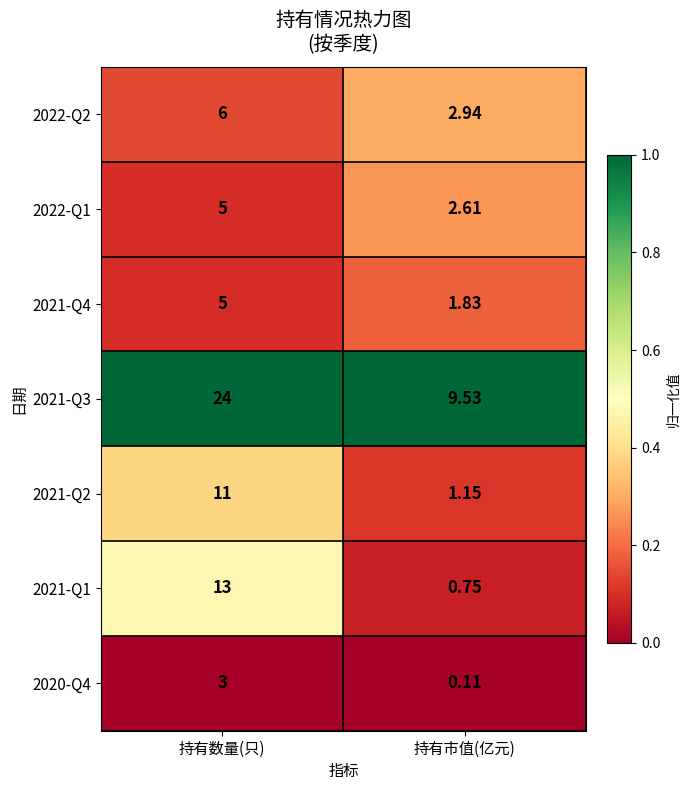

Is the value of 2021-Q2 at 持有市值(亿元) greater than the value of 2022-Q2 at 持有市值(亿元)?

No